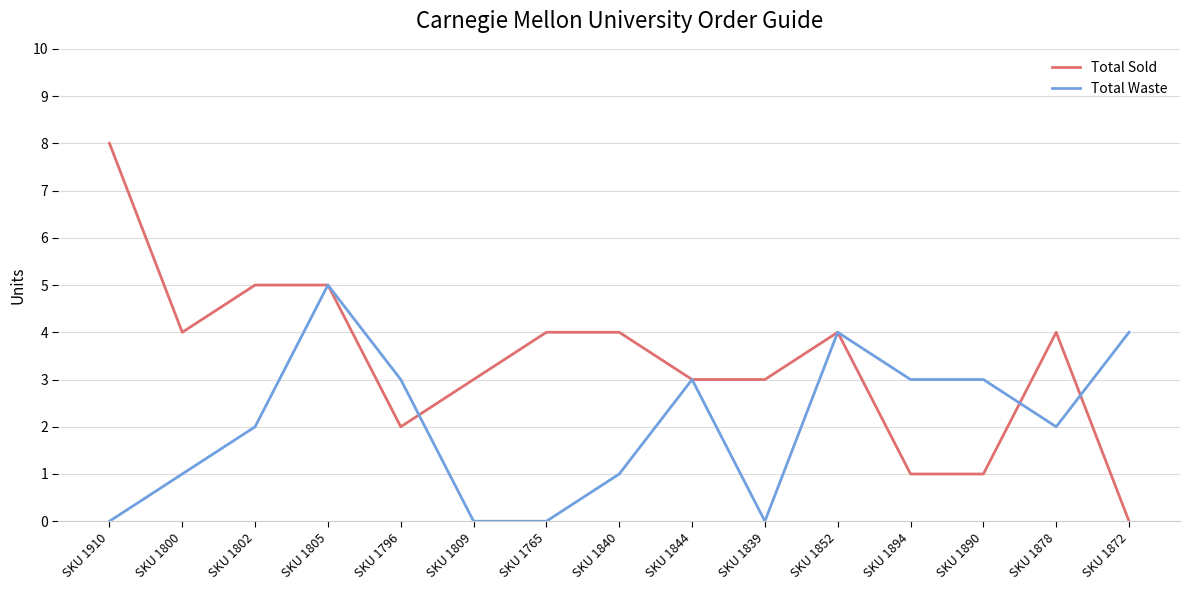

At which label does Total Sold reach its peak?

SKU 1910